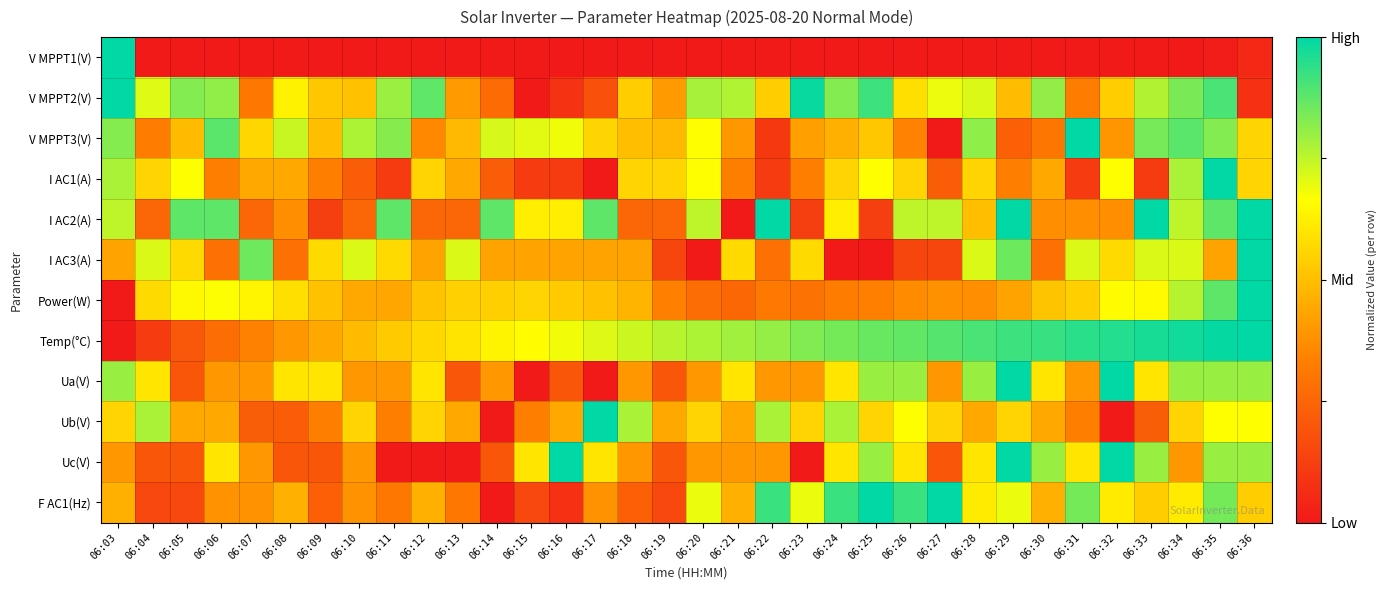

At which category is the sum across all series the highest?

06:35